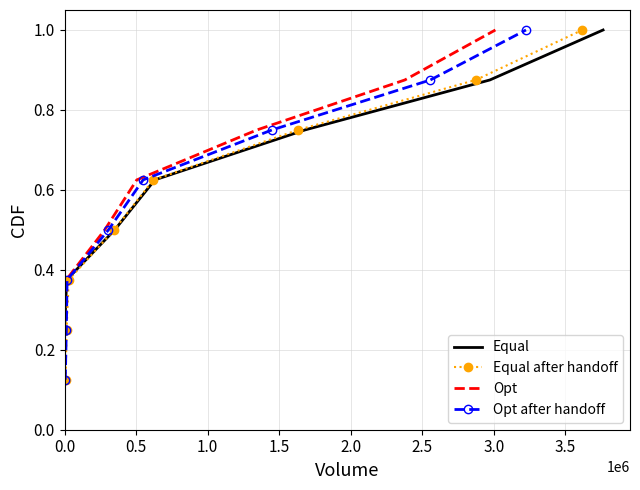

Is it true that Opt equals 0.4 at 0.0?

False